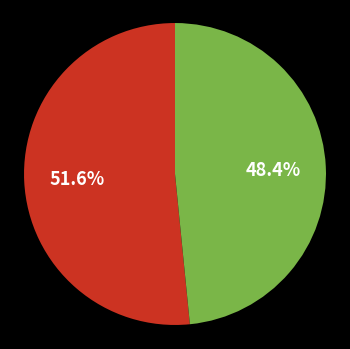

Is there any slice that represents more than half of the pie?

Yes